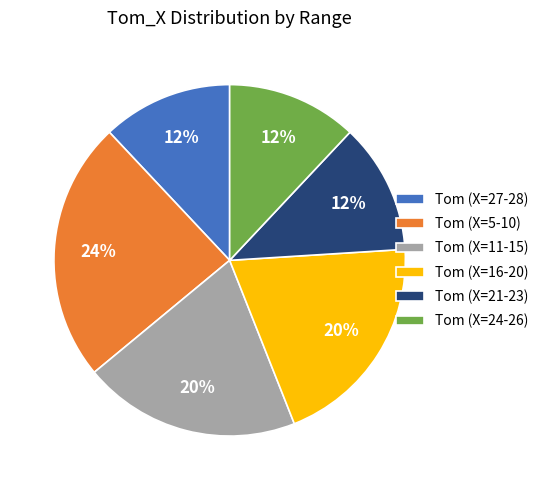

To the nearest percent, what is the combined percentage of Tom (X=21-23) and Tom (X=16-20)?

32%